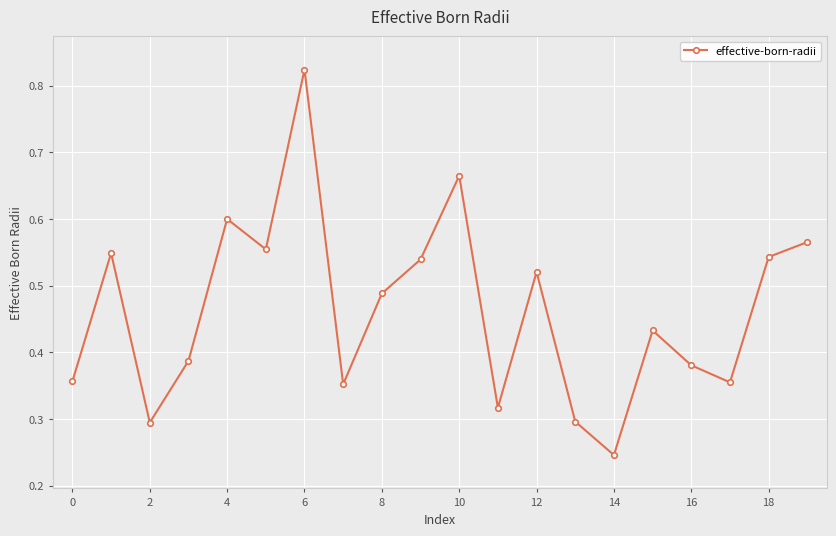

How many values are between 0 and 1?

20